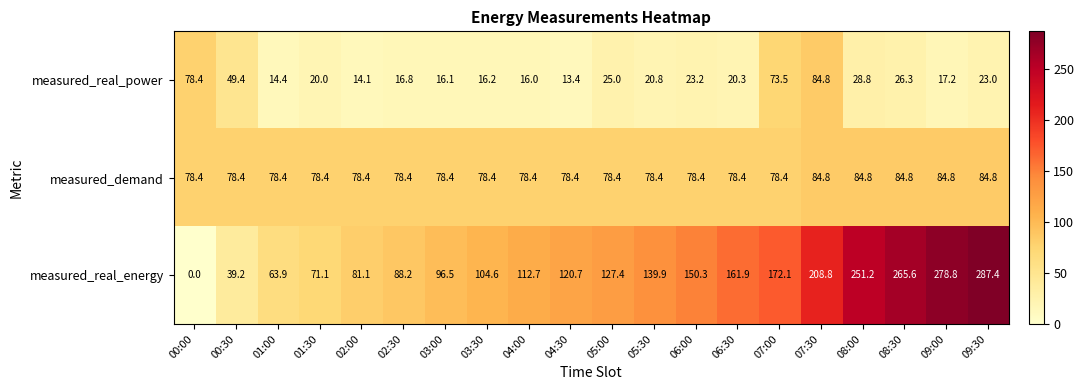

At which category does the chart reach its peak across all series?

09:30